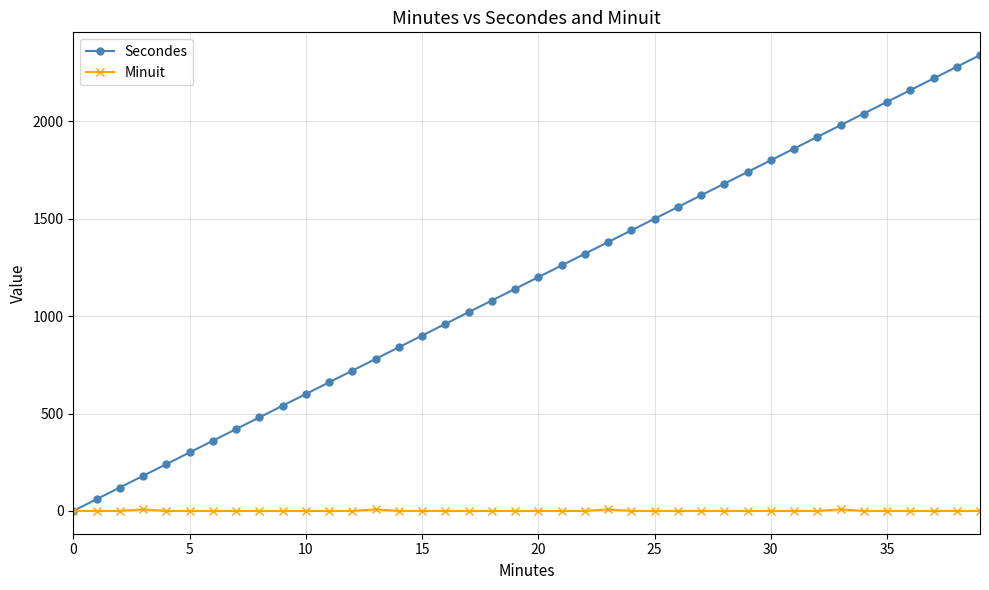

Which series has the largest total across all categories?

Secondes